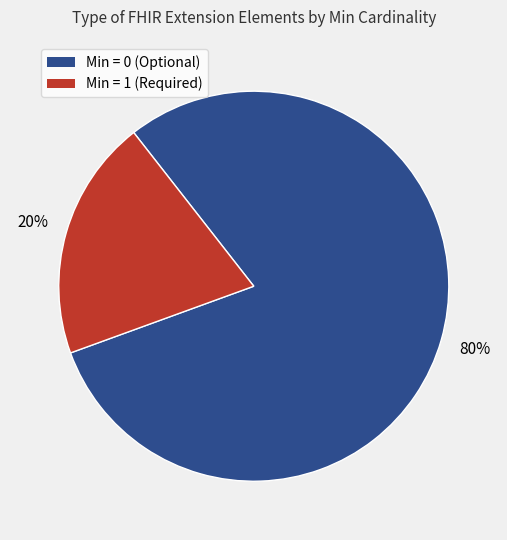

To the nearest percent, what is the difference between the largest and smallest slice percentages?

60%